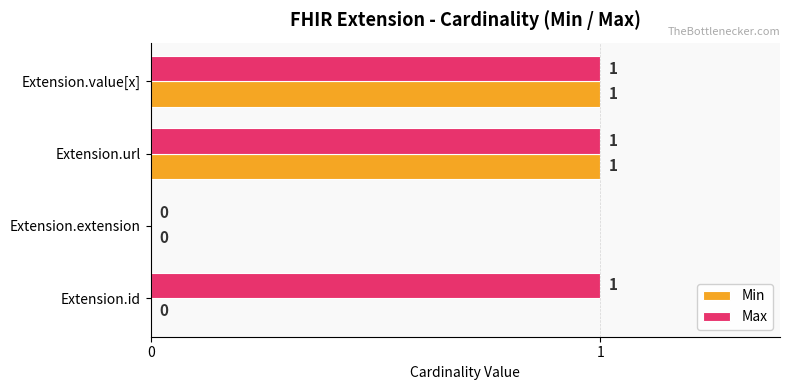

Is the value of Max at Extension.extension greater than the value of Min at Extension.url?

No